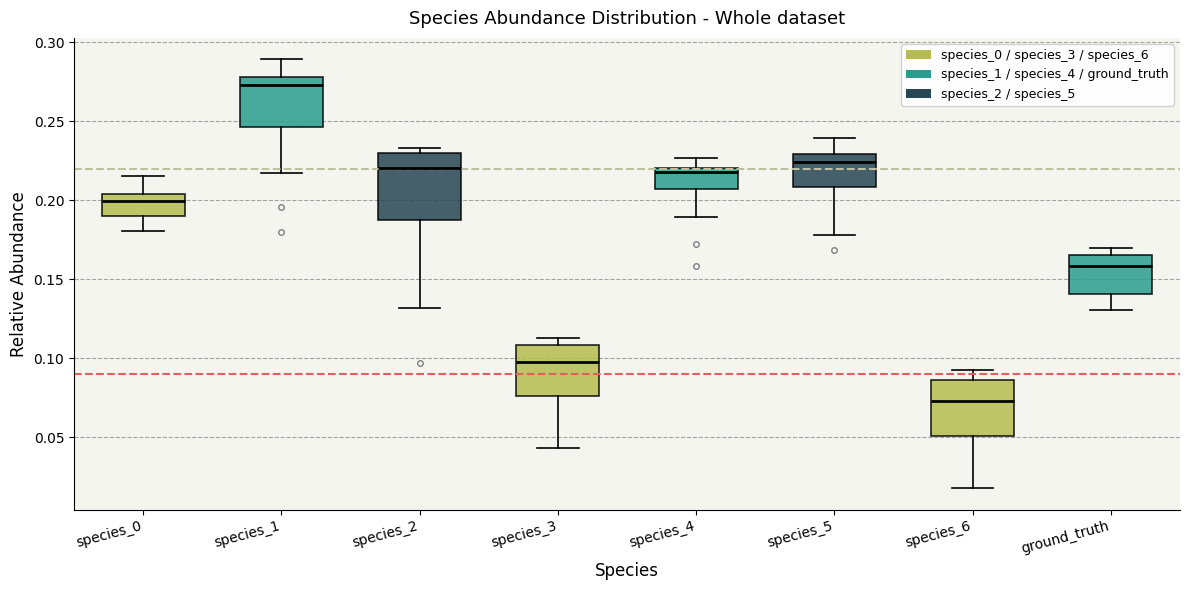

Reading left to right, read every box against the y-axis: the position of its median line, the range the box covers, and the ends of its whiskers. The values are not printed on the chart, so give them approximately, as read against the axis.

species_0: median 0.200, box 0.190 to 0.205, whiskers 0.180 to 0.215
species_1: median 0.275, box 0.245 to 0.280, whiskers 0.215 to 0.290
species_2: median 0.220, box 0.190 to 0.230, whiskers 0.130 to 0.235
species_3: median 0.095, box 0.075 to 0.110, whiskers 0.045 to 0.115
species_4: median 0.220 (just below the box's upper edge), box 0.205 to 0.220, whiskers 0.190 to 0.225
species_5: median 0.225, box 0.210 to 0.230, whiskers 0.180 to 0.240
species_6: median 0.075, box 0.050 to 0.085, whiskers 0.020 to 0.095
ground_truth: median 0.160, box 0.140 to 0.165, whiskers 0.130 to 0.170